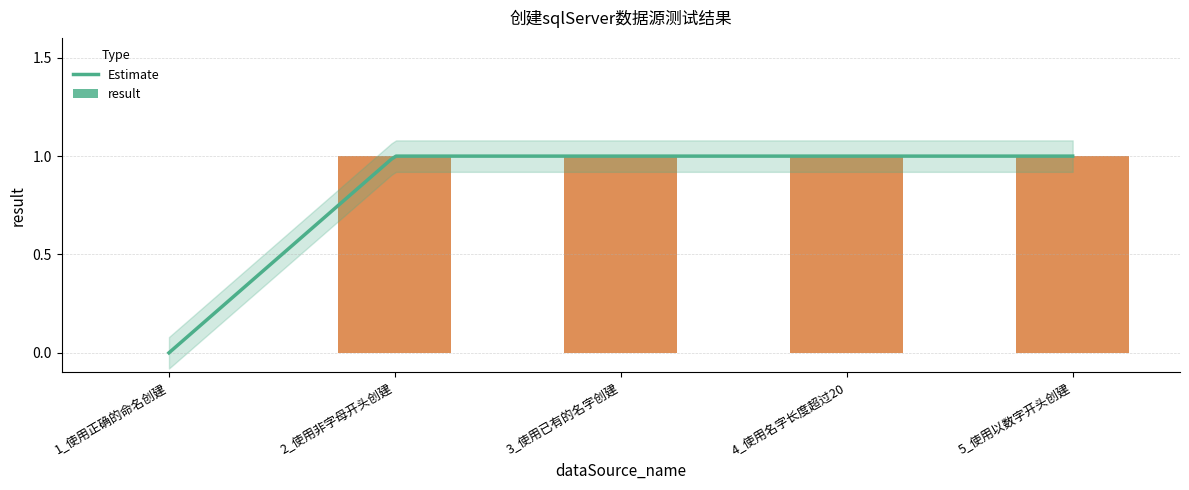

How many bars are there in total?

5